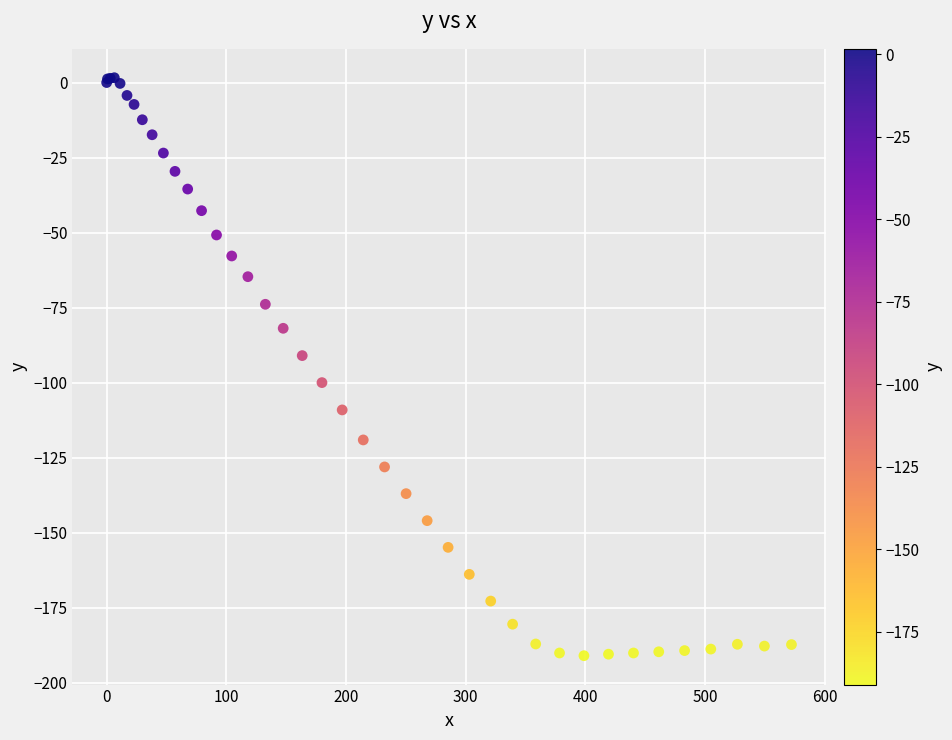

What Y value in the scatter plot is closest to -94?

-91.0